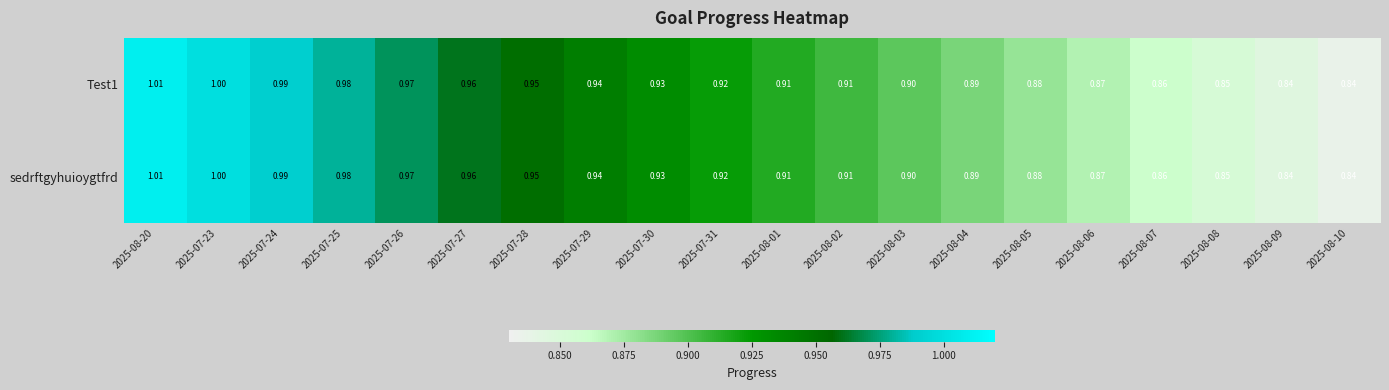

What is the total value across all series at 2025-07-31?

1.8